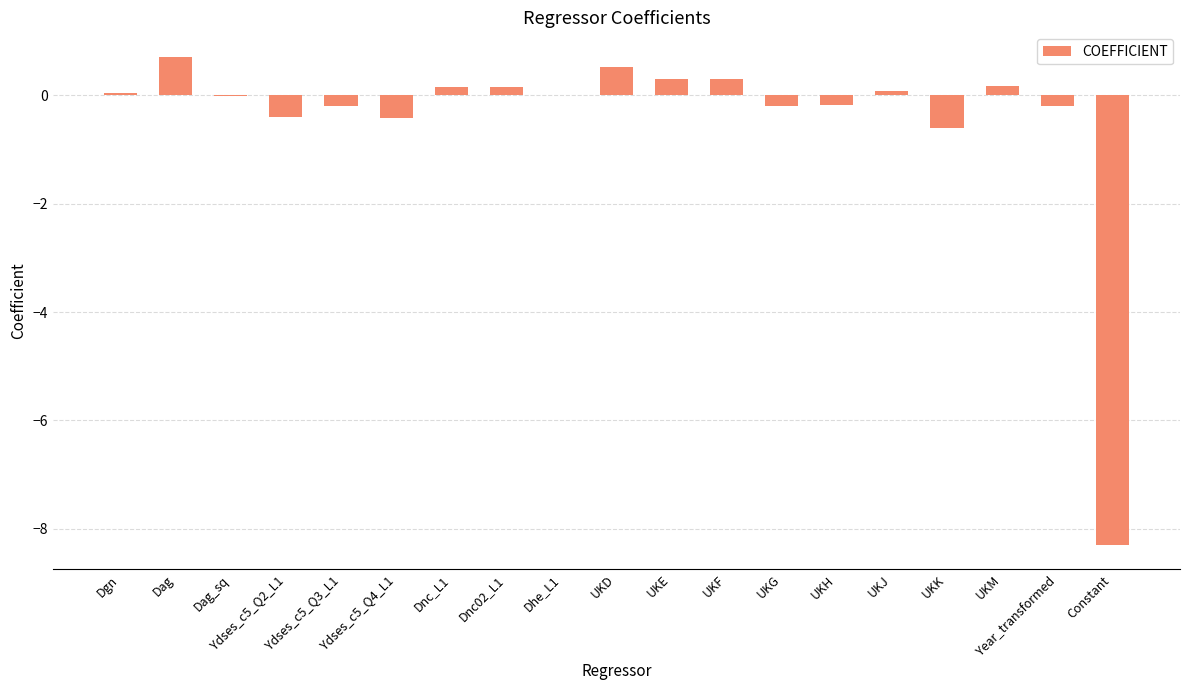

How many distinct data groups are displayed?

1